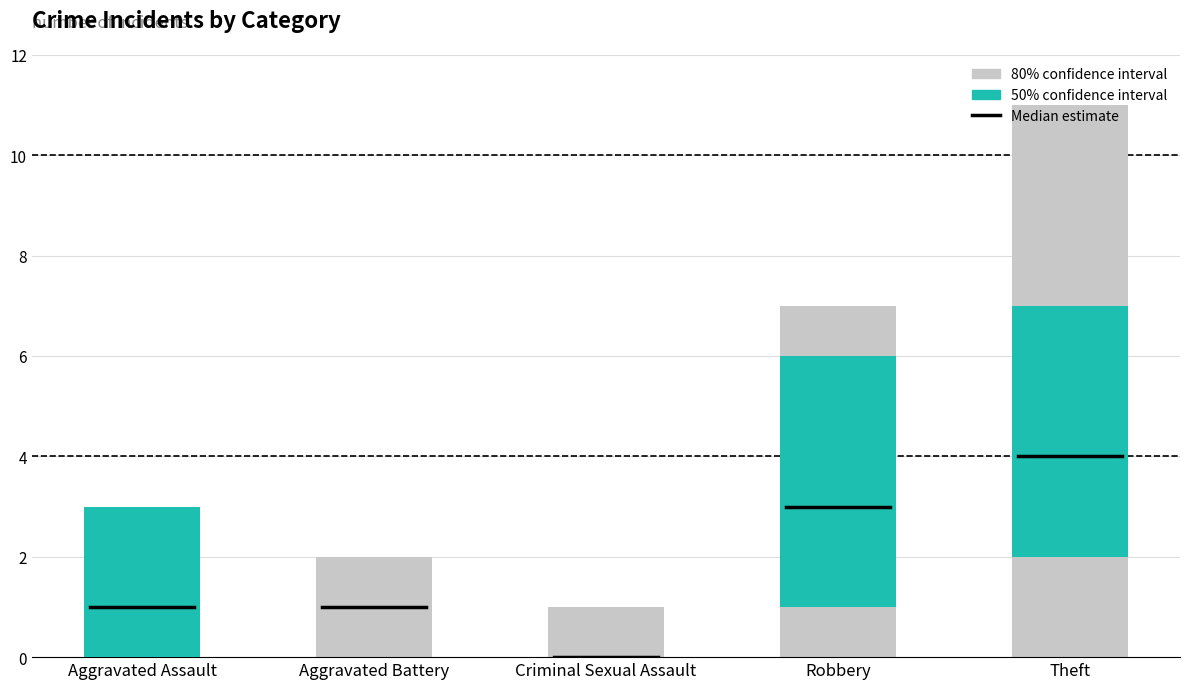

What is the label of the 2nd bar from the left?

Aggravated Battery